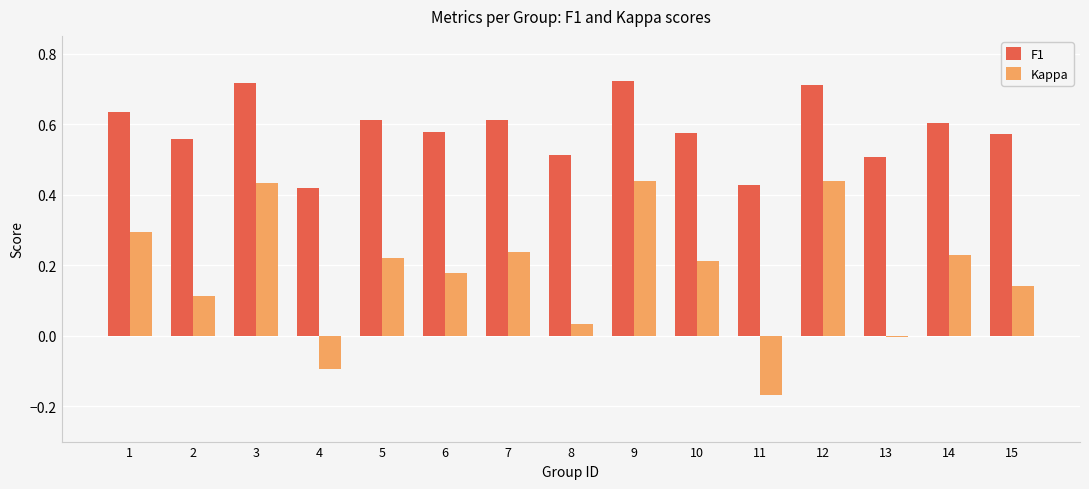

What is the total value across all series at 7?

0.8